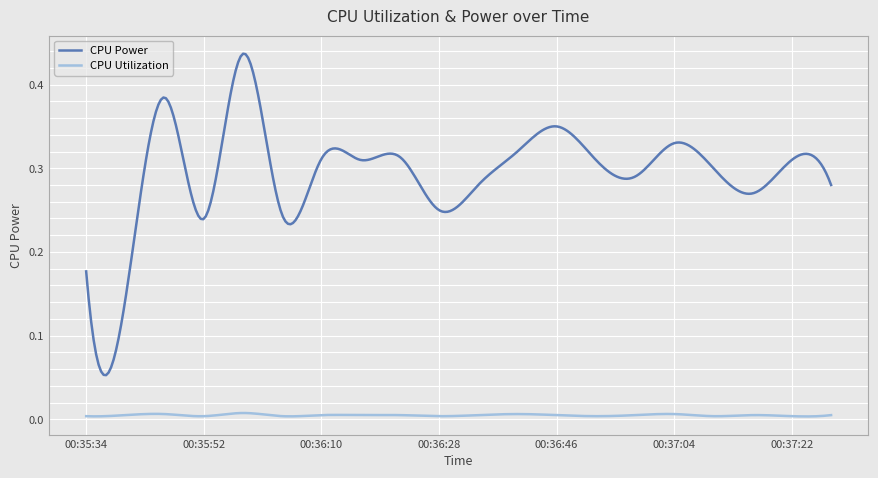

How many CPU Utilization values are between 0 and 1?

300